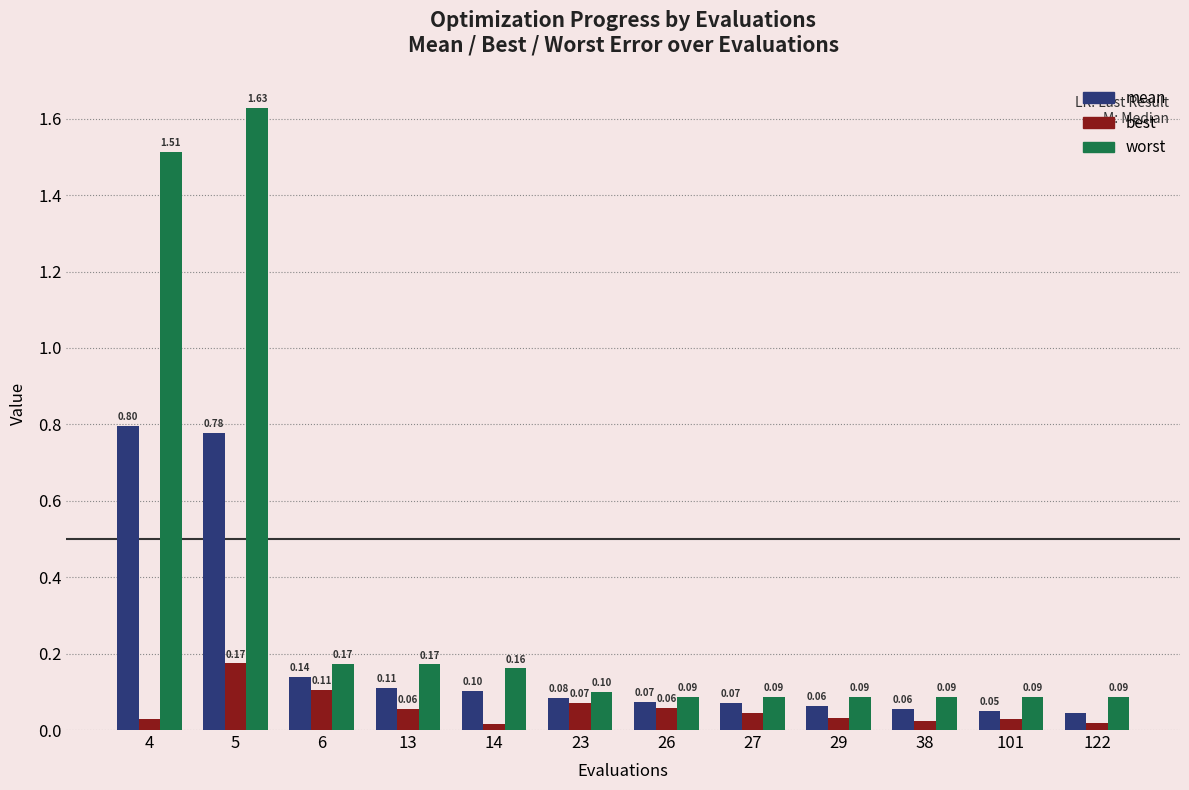

Is the value of worst at 14 greater than the value of mean at 4?

No